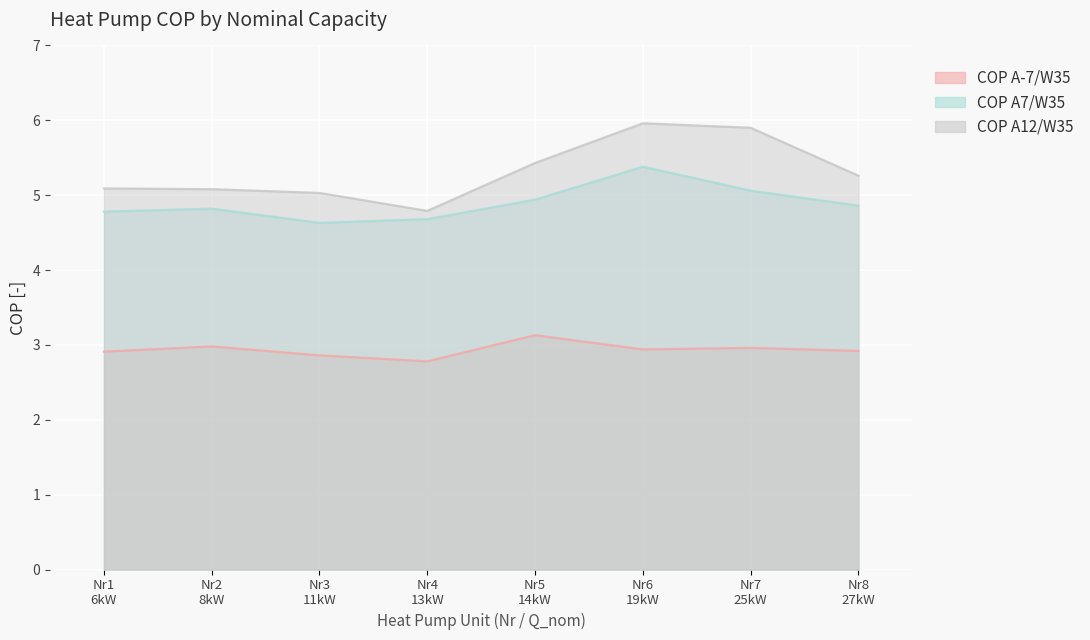

True or false: COP A-7/W35 has more than 1 interior local peaks.

True